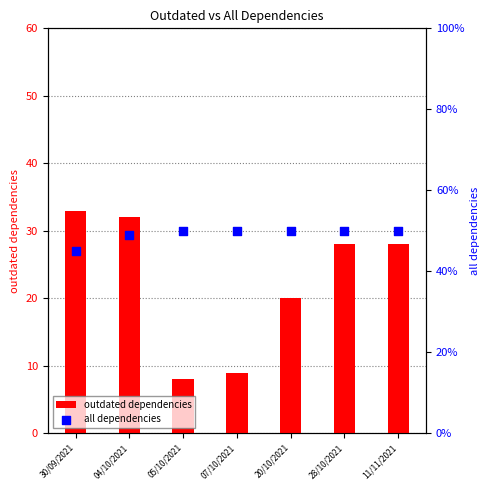

At which category is the sum across all series the highest?

04/10/2021